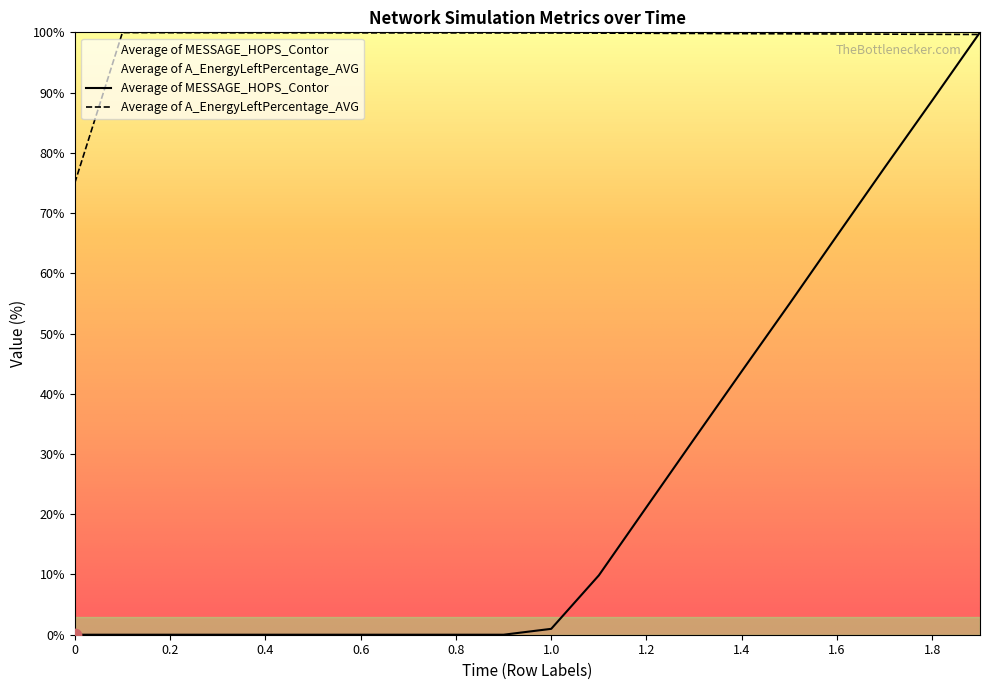

Which series has the widest spread of Y values?

Average of MESSAGE_HOPS_Contor